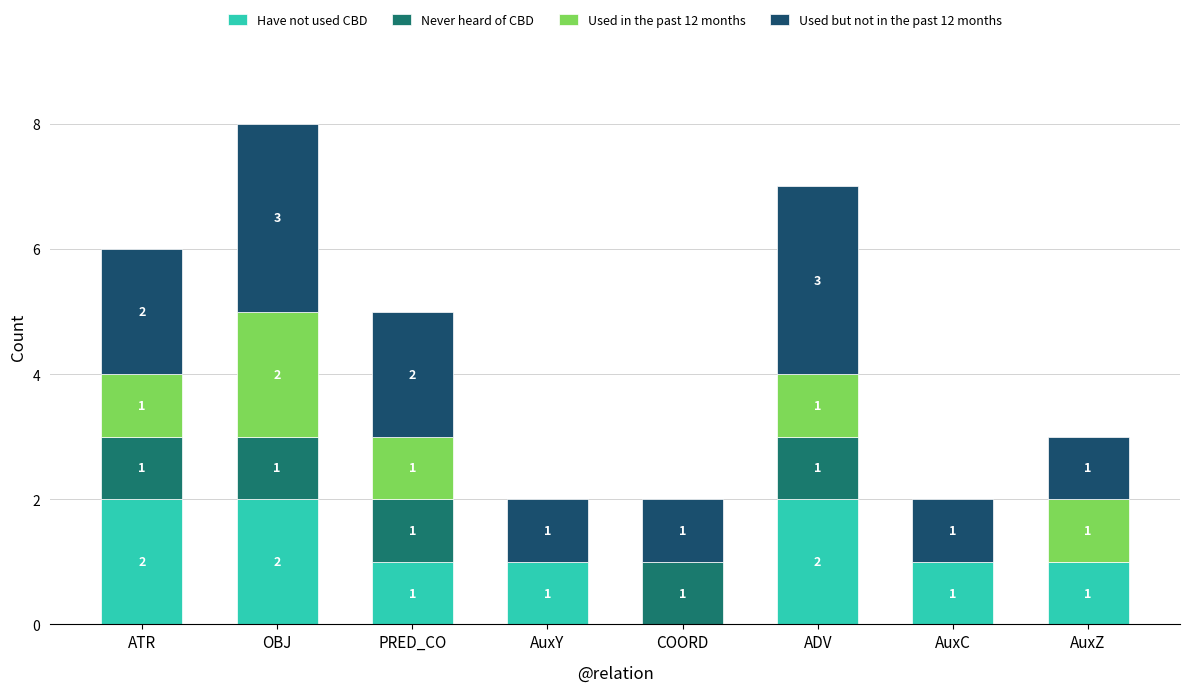

The Have not used CBD series shows 3 at OBJ. True or false?

False